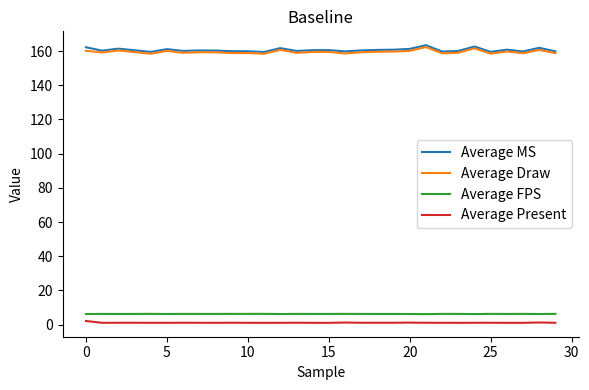

True or false: Average Draw and Average FPS cross at least once.

False